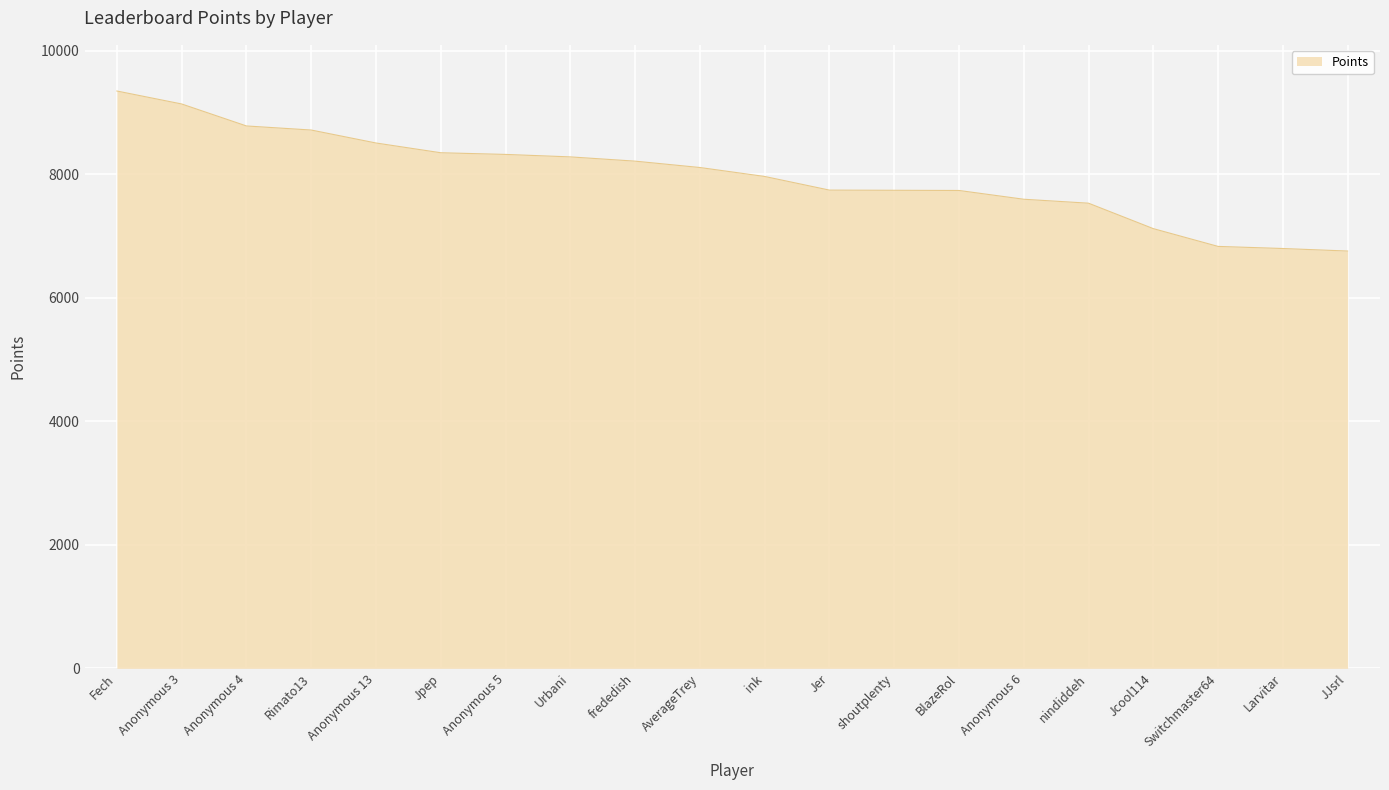

What value does the data have at AverageTrey?

8112